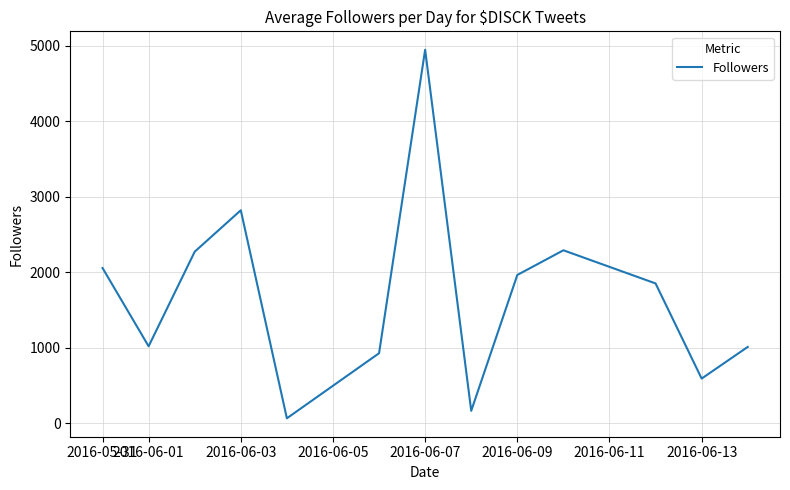

What is the greatest value displayed?

4945.6